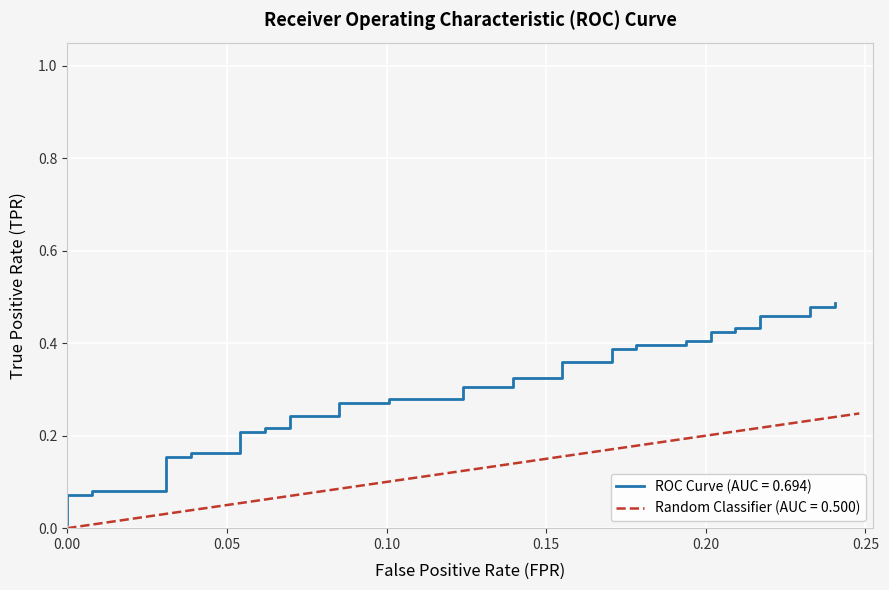

What are all the series names shown in the legend?

ROC Curve (AUC = 0.694), Random Classifier